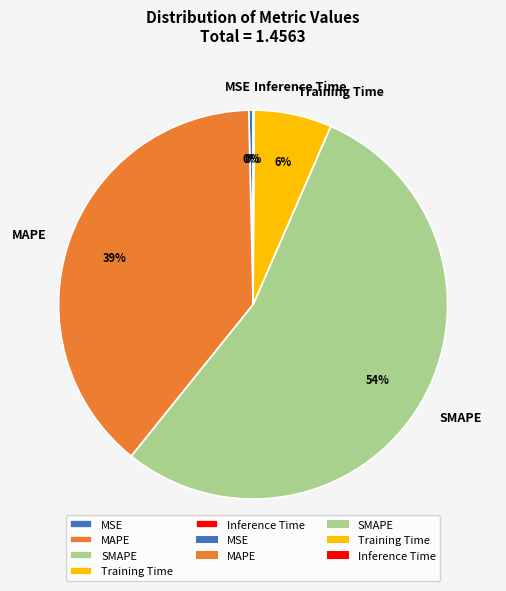

Do MSE and SMAPE together represent more than half of the pie?

Yes